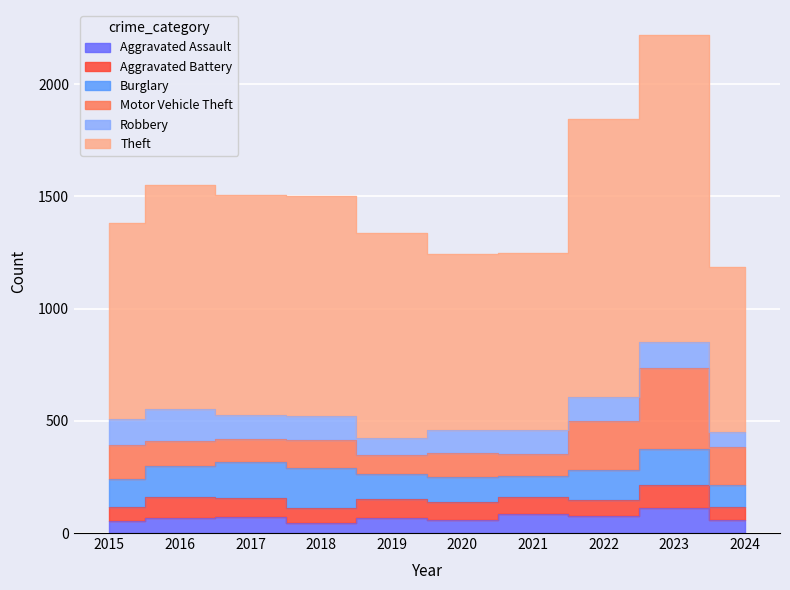

Is the value of Aggravated Battery at 2019 greater than the value of Aggravated Assault at 2023?

No